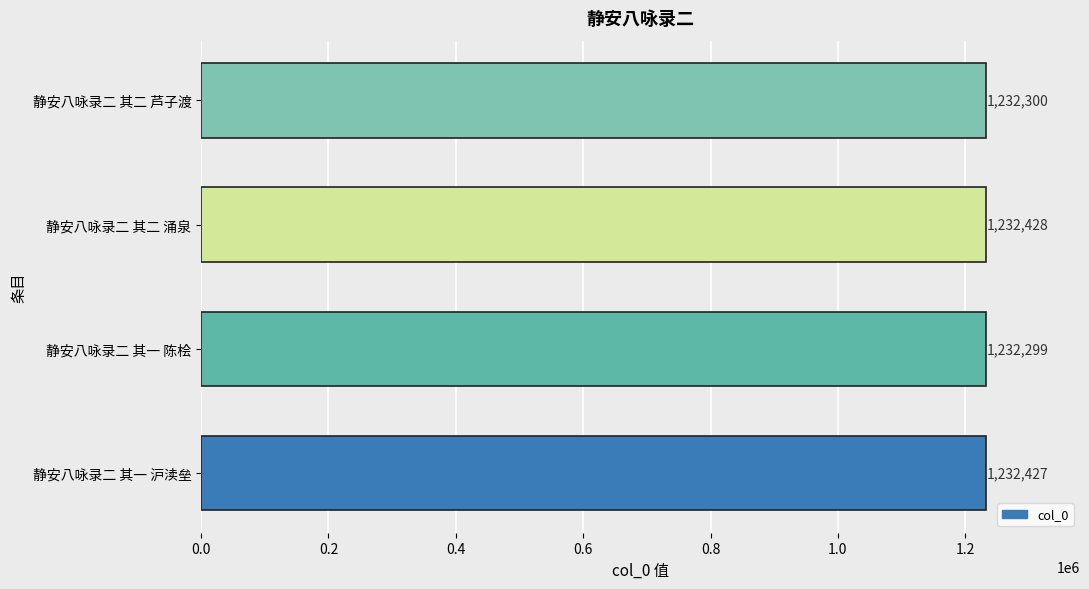

What is the approximate value at 静安八咏录二 其二 涌泉, to the nearest 5?

1232430